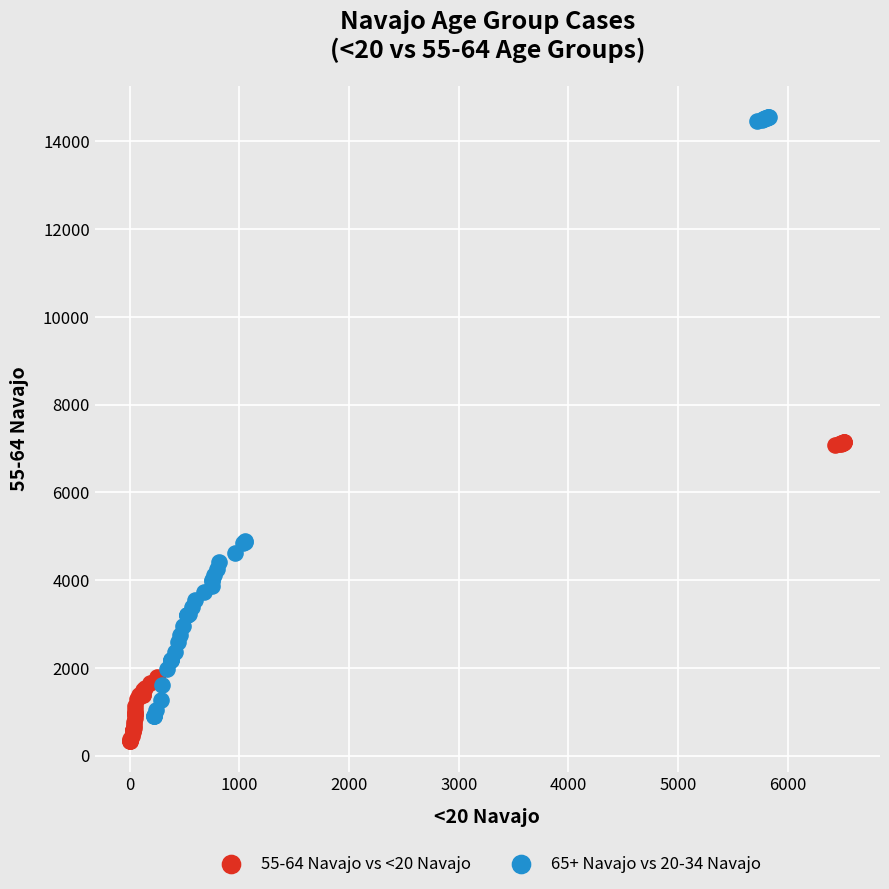

Which series contains the lowest Y value?

55-64 Navajo vs <20 Navajo